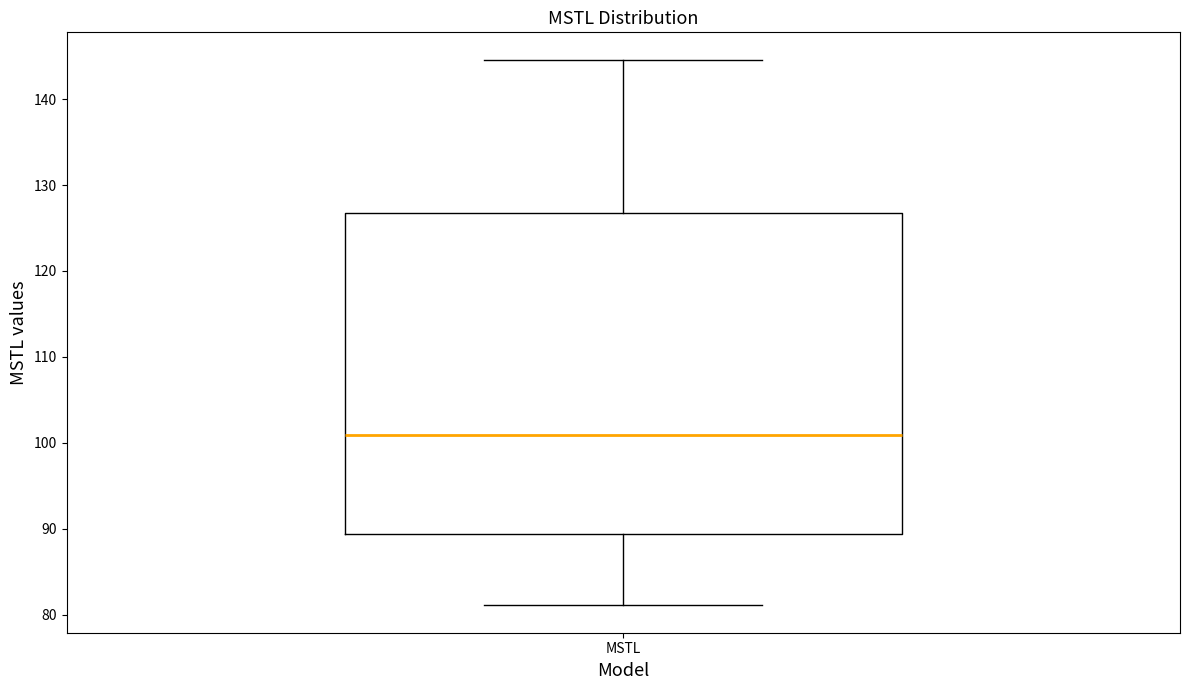

Read this box plot against the y-axis: the position of the median line, the range covered by the box, and the ends of both whiskers. The values are not printed on the chart, so give them approximately, as read against the axis.

median 101, box 89 to 127, whiskers 81 to 145